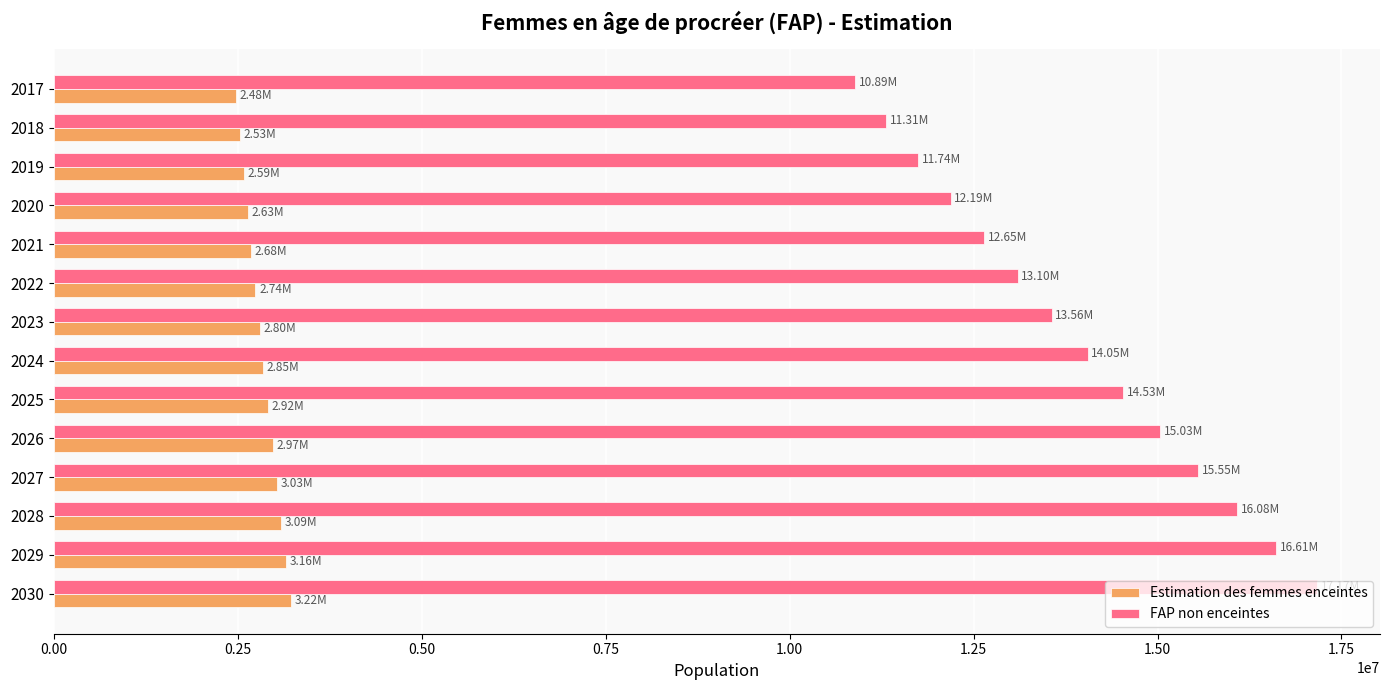

Which series has the largest total across all categories?

FAP non enceintes